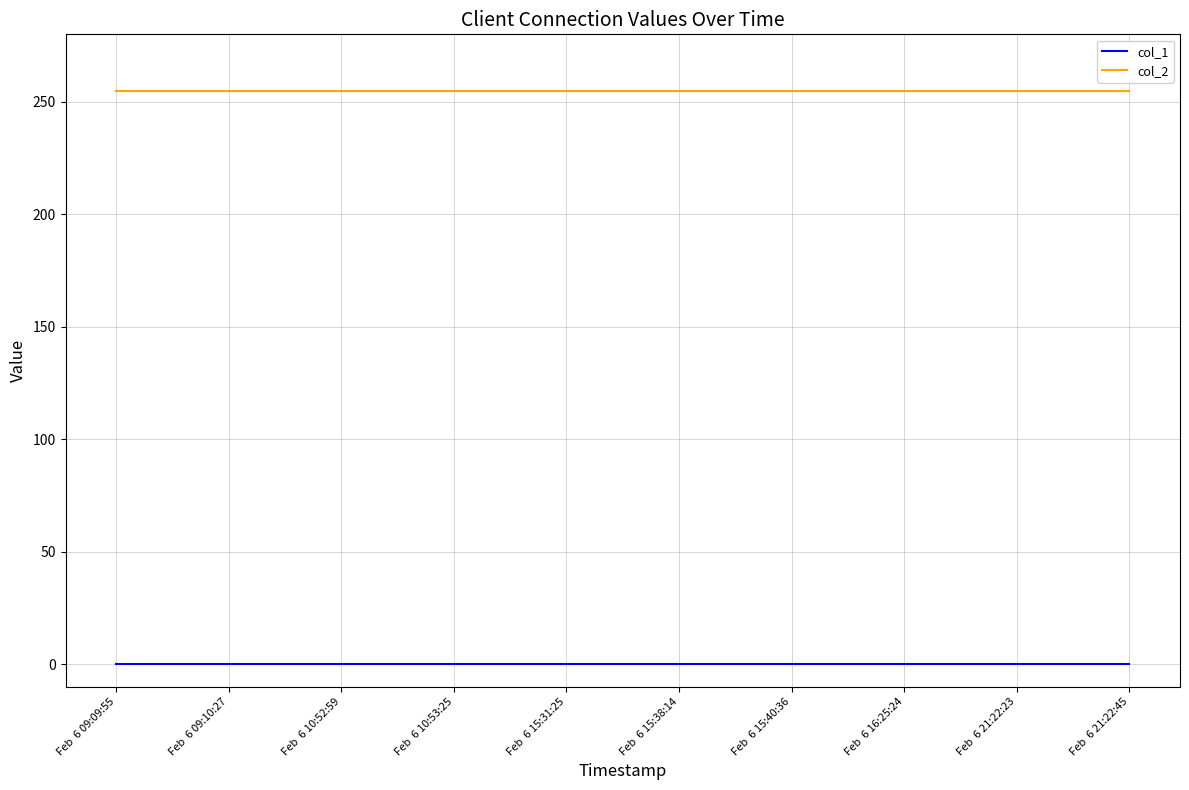

The value of col_2 at Feb  6 09:10:27 is 174. True or false?

False